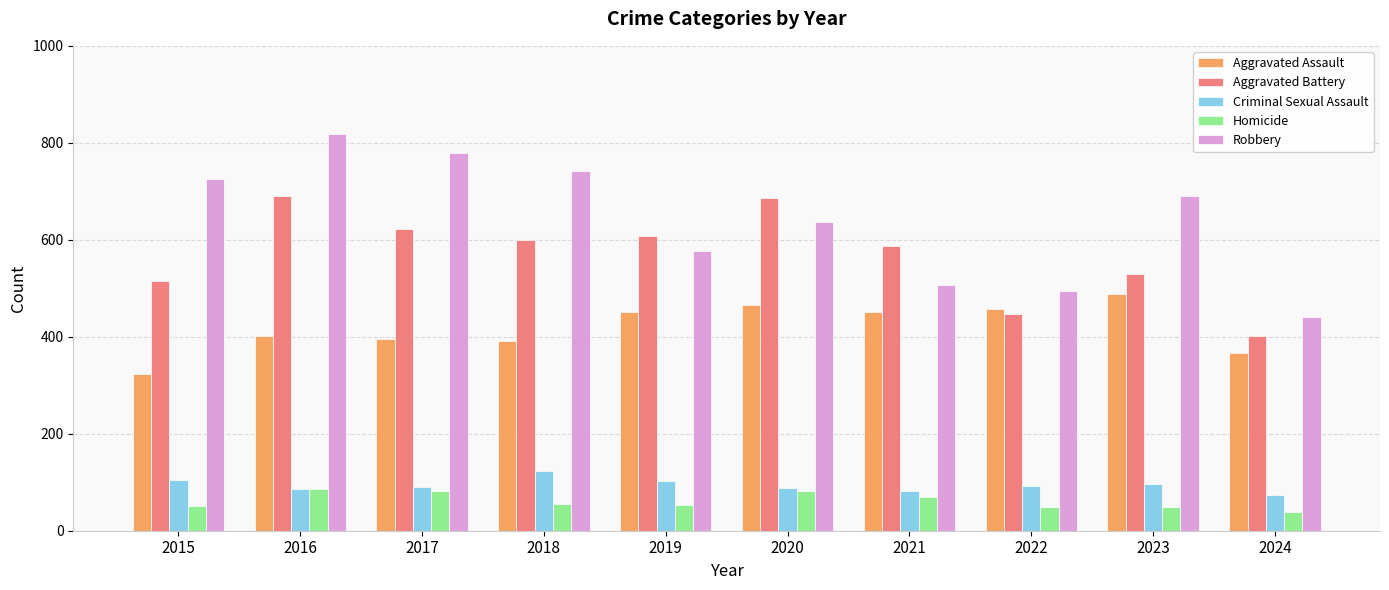

The Robbery series shows 726 at 2015. True or false?

True